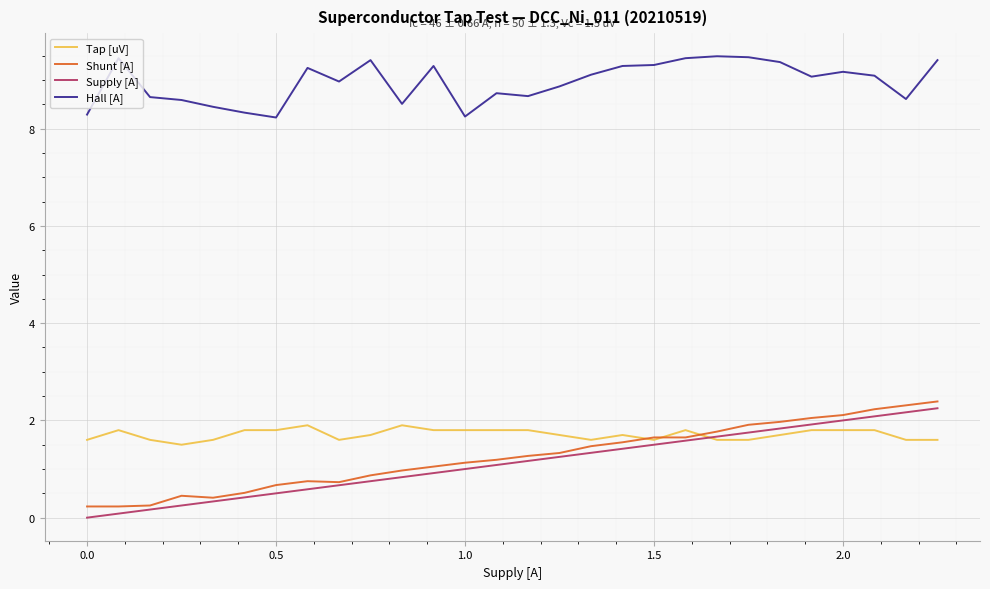

Which series has the largest total across all categories?

Hall [A]